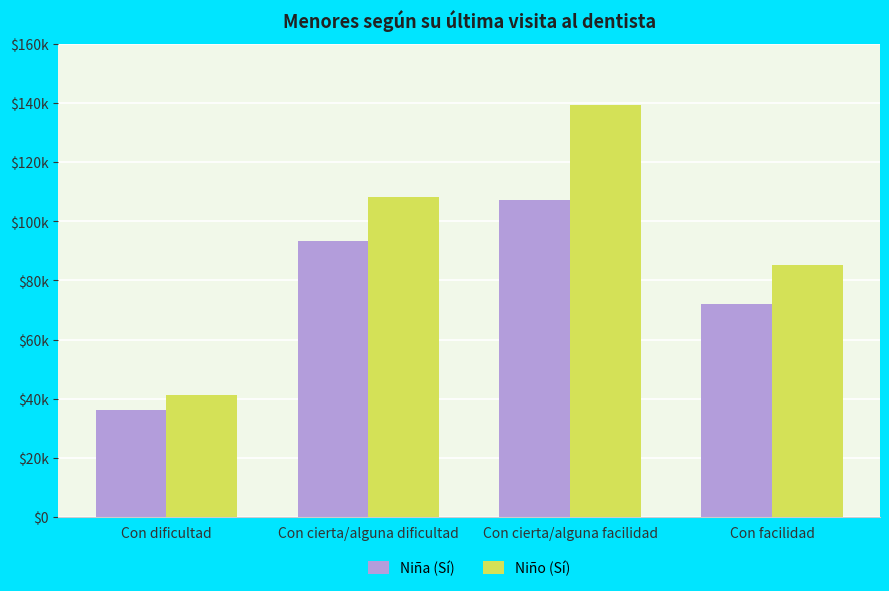

Between Con cierta/alguna facilidad and Con cierta/alguna dificultad, which is larger?

Con cierta/alguna facilidad